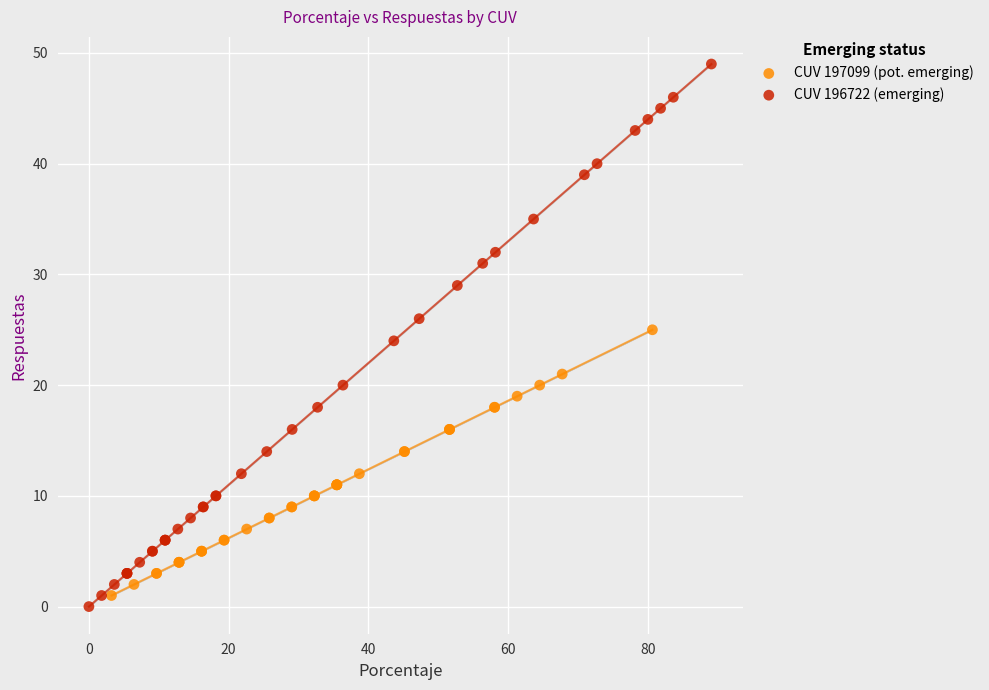

Which series reaches the maximum Y coordinate?

CUV 196722 (emerging)